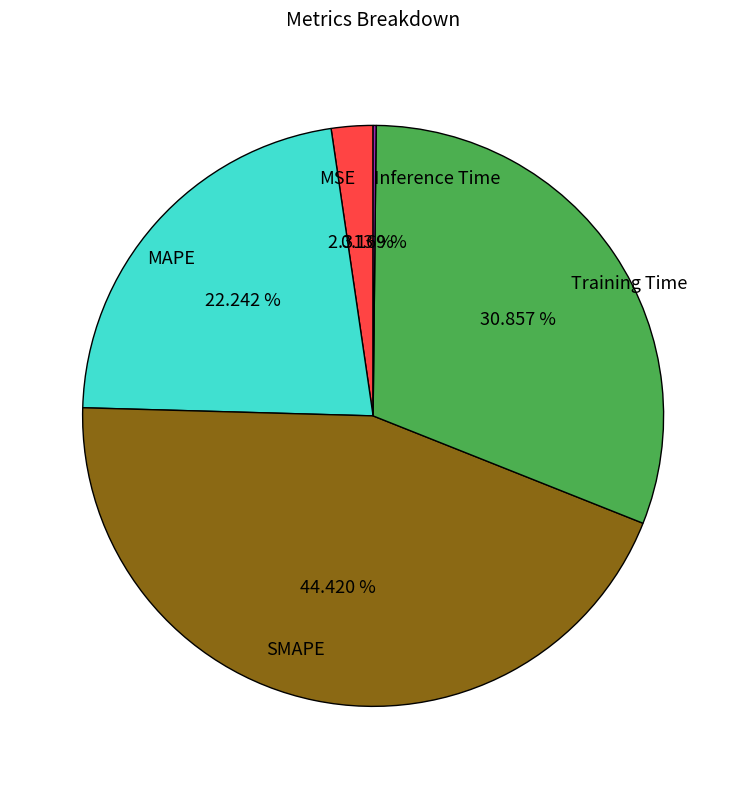

Between SMAPE and MAPE, which is larger?

SMAPE